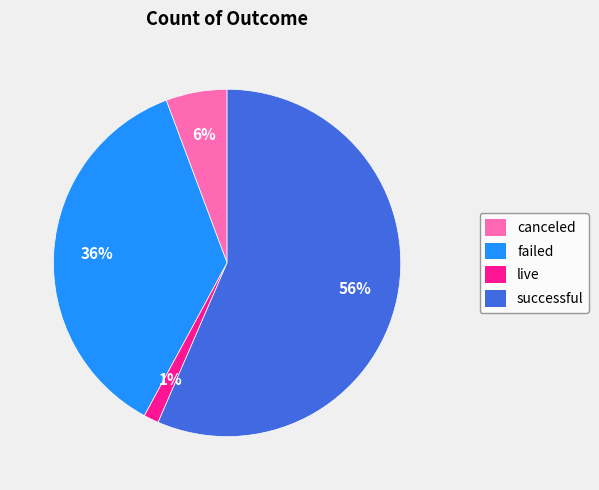

How many segments does this pie chart have?

4